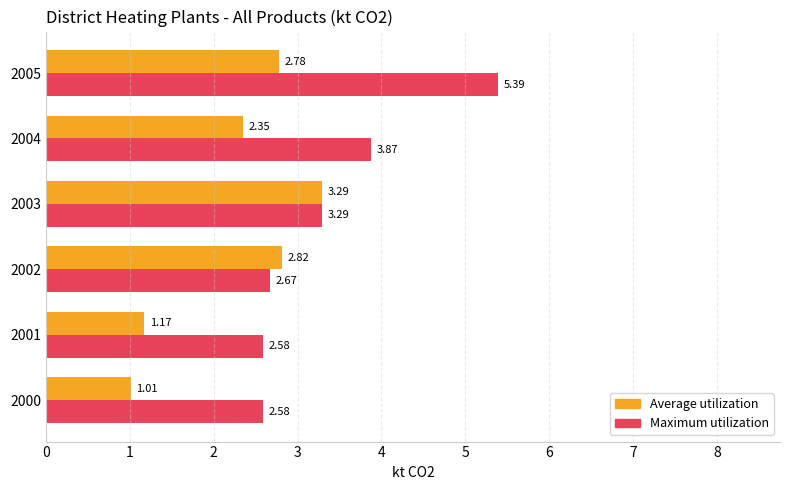

Which series has the widest spread of values?

Maximum utilization